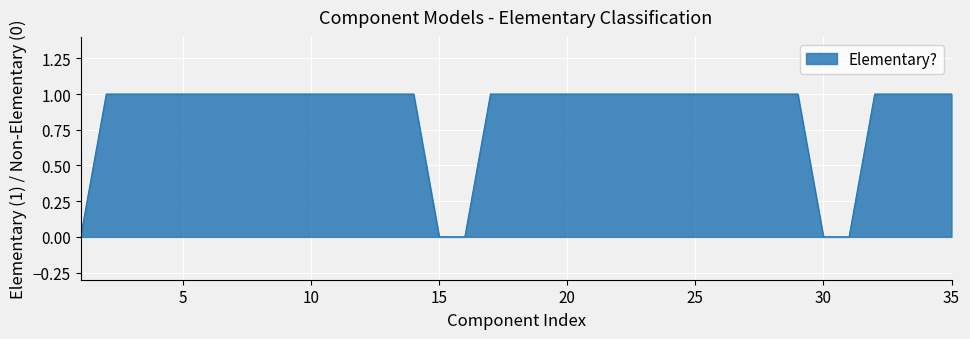

Reading left to right, what are all the values shown in this chart?

1=0	2=1	3=1	4=1	5=1	6=1	7=1	8=1	9=1	10=1	11=1	12=1	13=1	14=1	15=0	16=0	17=1	18=1	19=1	20=1	21=1	22=1	23=1	24=1	25=1	26=1	27=1	28=1	29=1	30=0	31=0	32=1	33=1	34=1	35=1